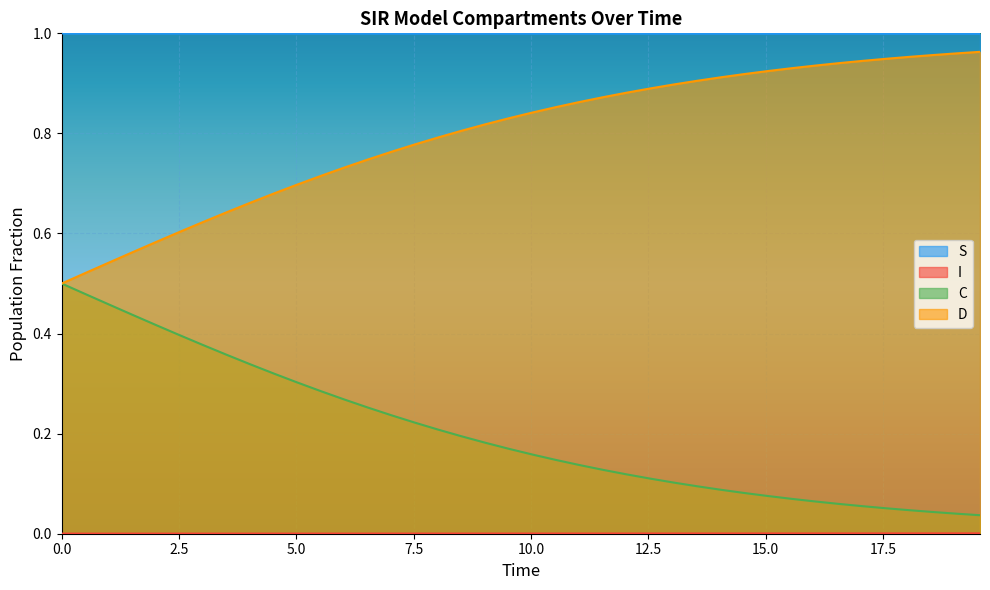

Does the chart display data point markers on the line(s)?

No